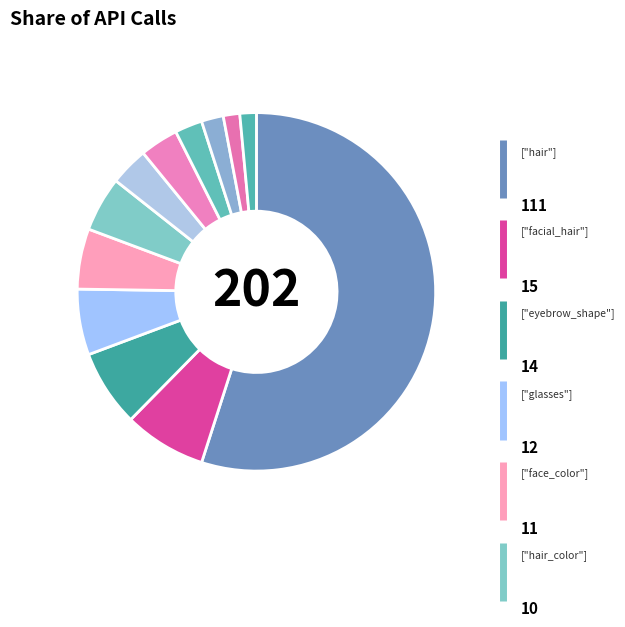

How many slices are in this pie chart?

12